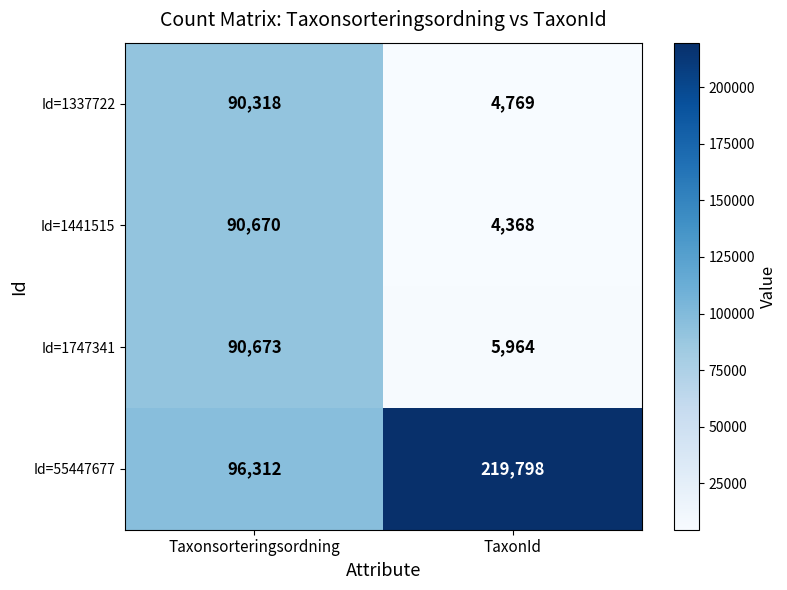

What is the smallest value displayed?

4368